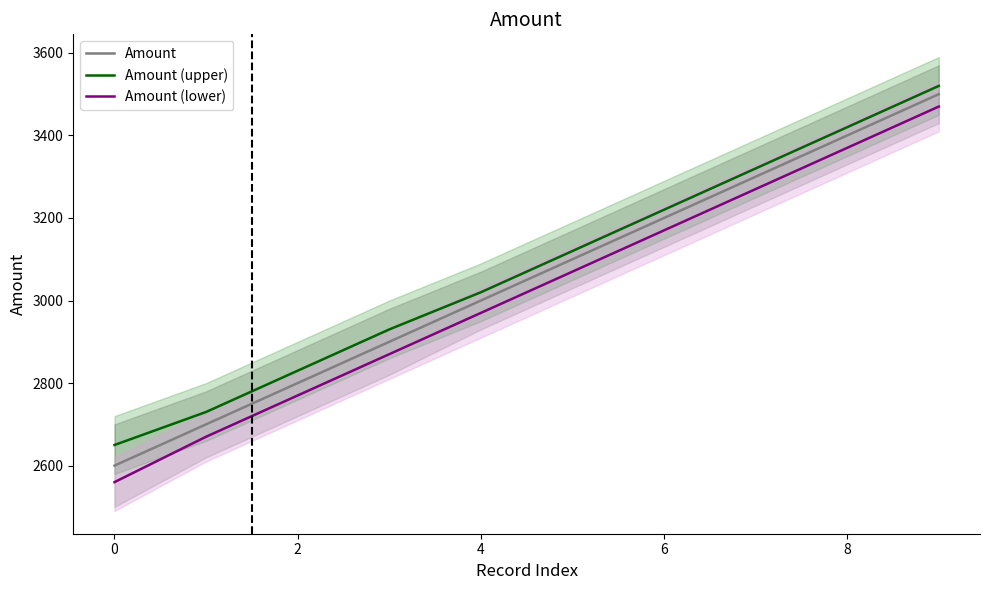

What is the smallest value displayed?

2560